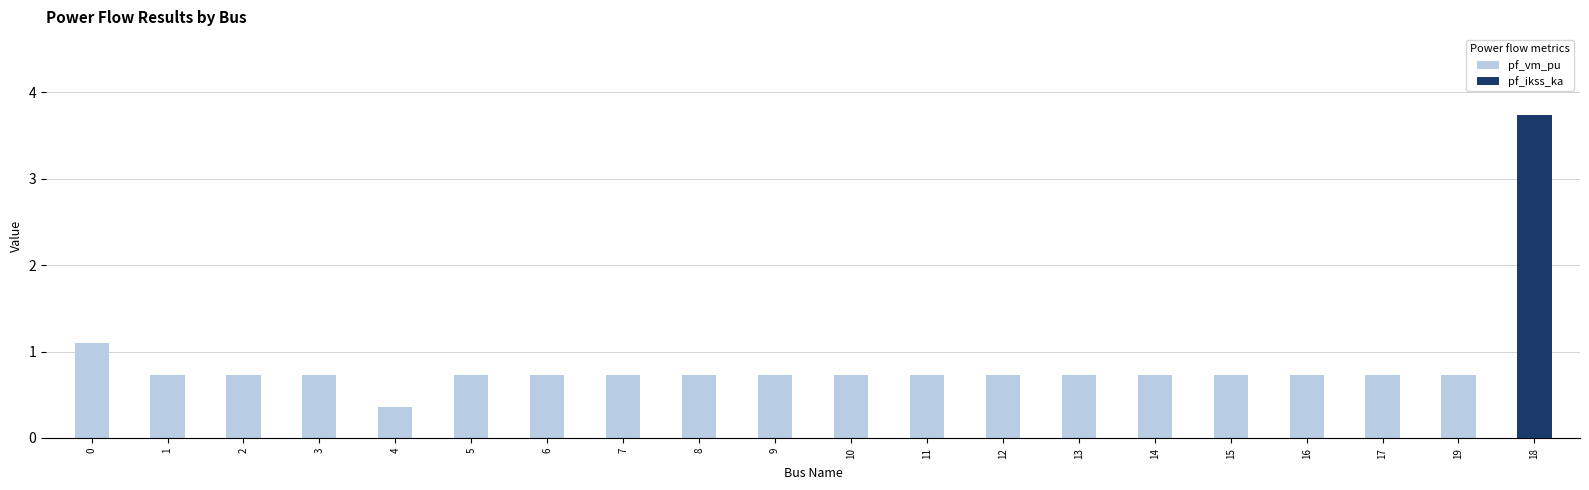

What is the label of the 19th bar from the right?

1